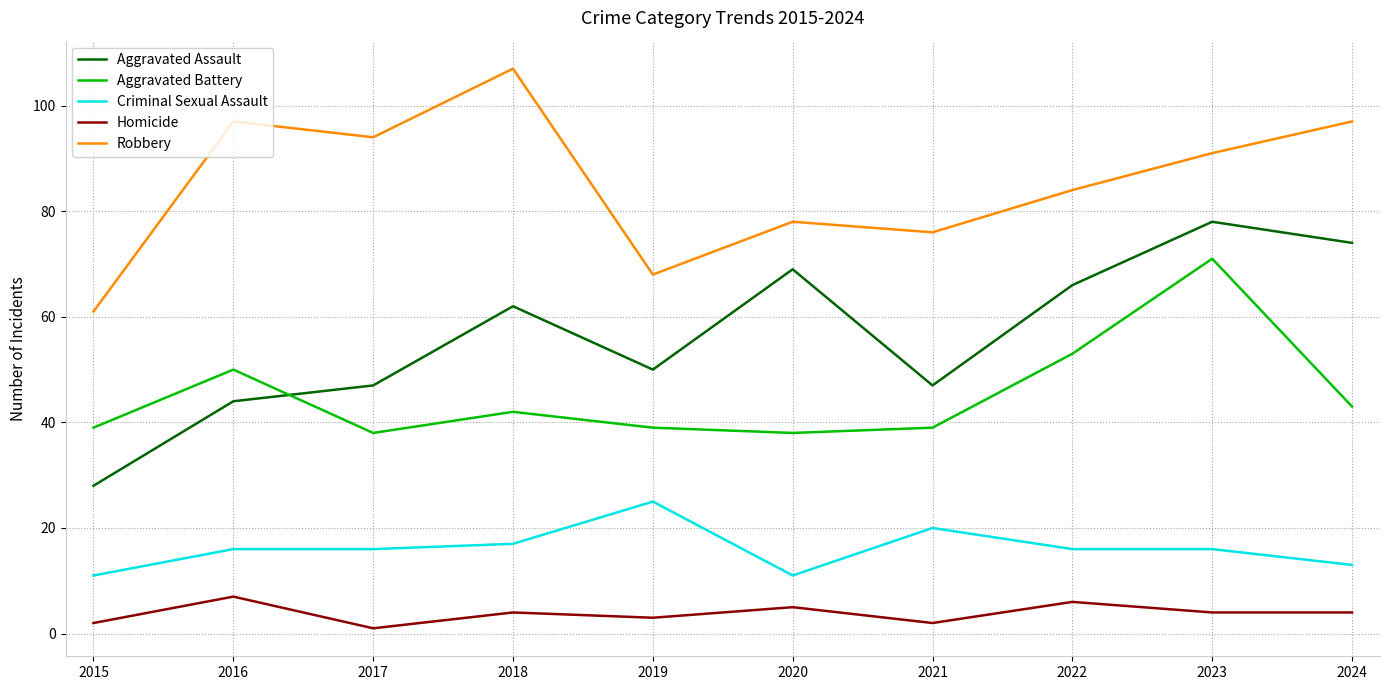

What is the total value across all series at 2021?

184